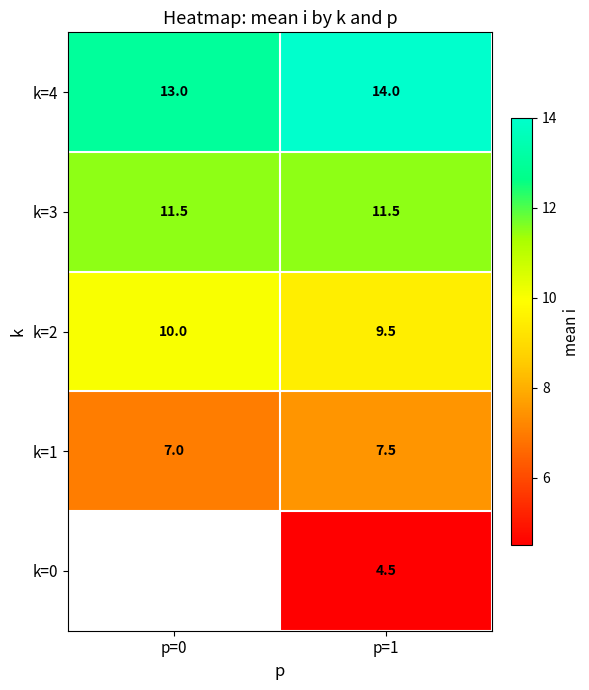

What is the total value across all series at p=1?

47.0